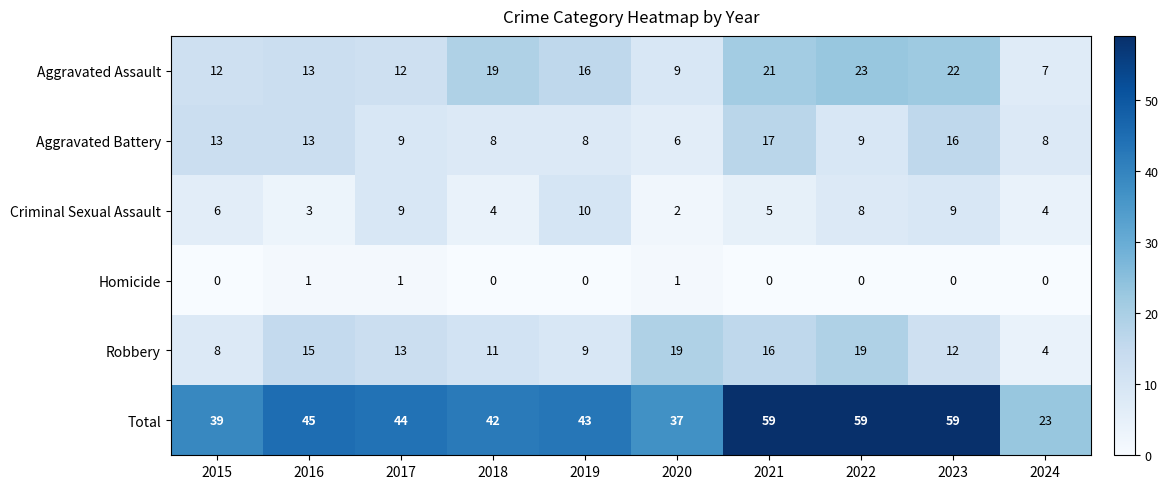

True or false: Homicide has a value of 1 at 2021.

False